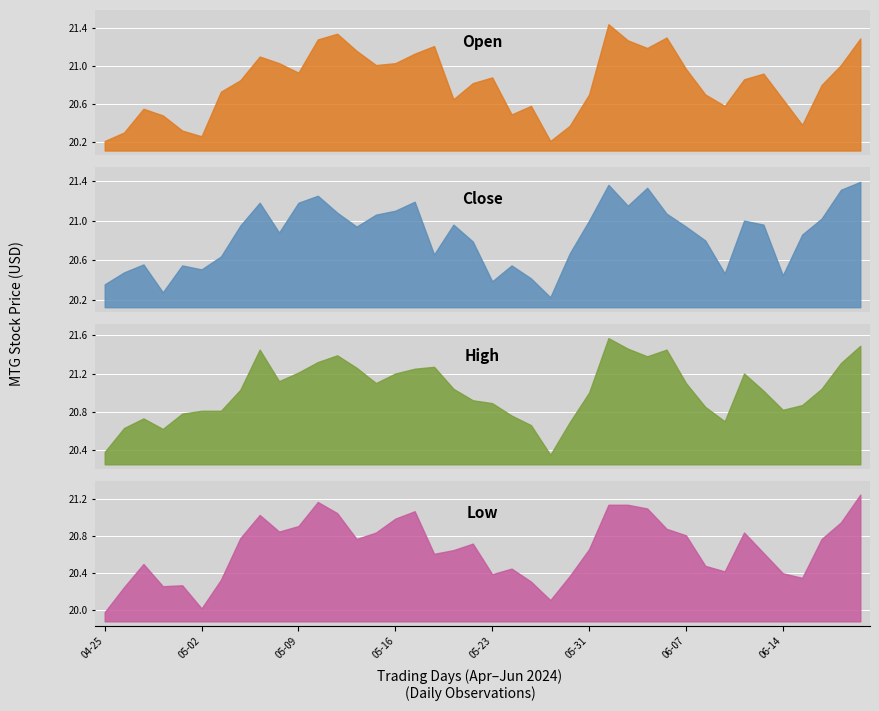

At how many categories does at least one series exceed 20?

40